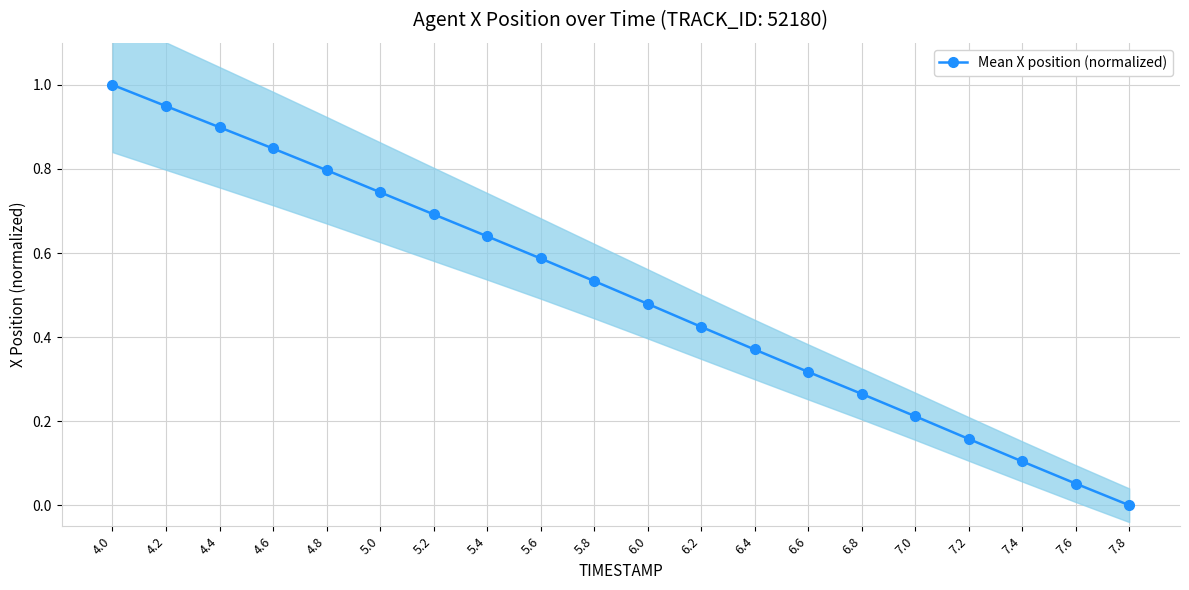

What is the label of the 12th point from the left?

6.2